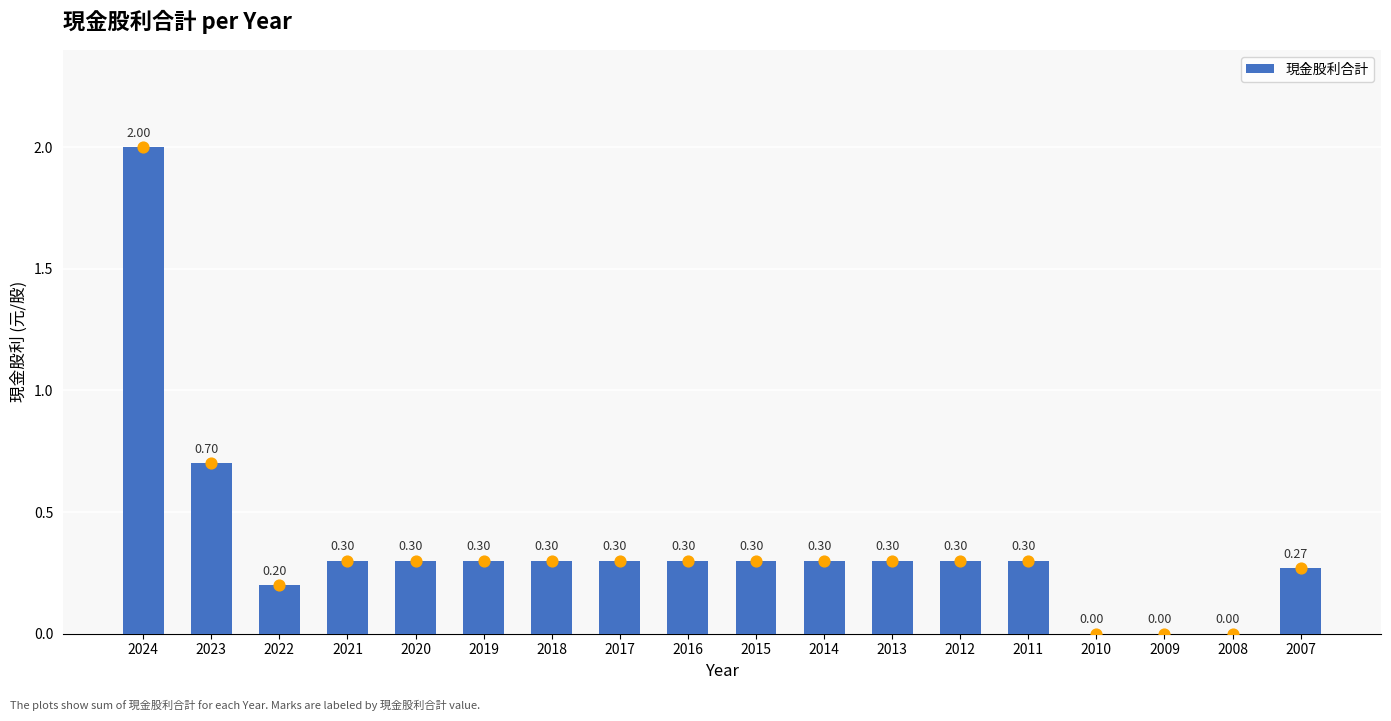

Which has a higher value, 2023 or 2018?

2023